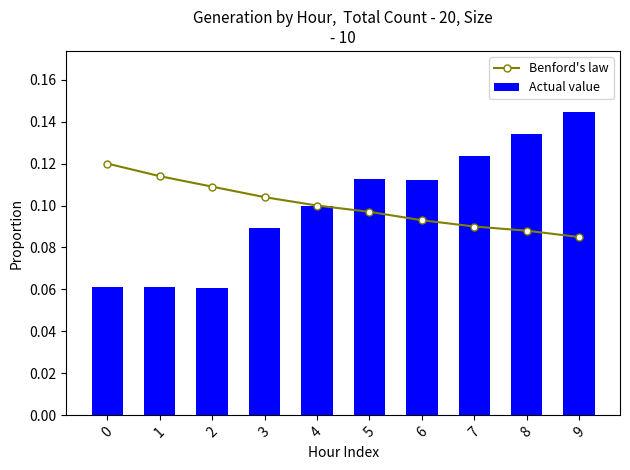

What is the sum of the Actual value values at 8 and 7?

0.3